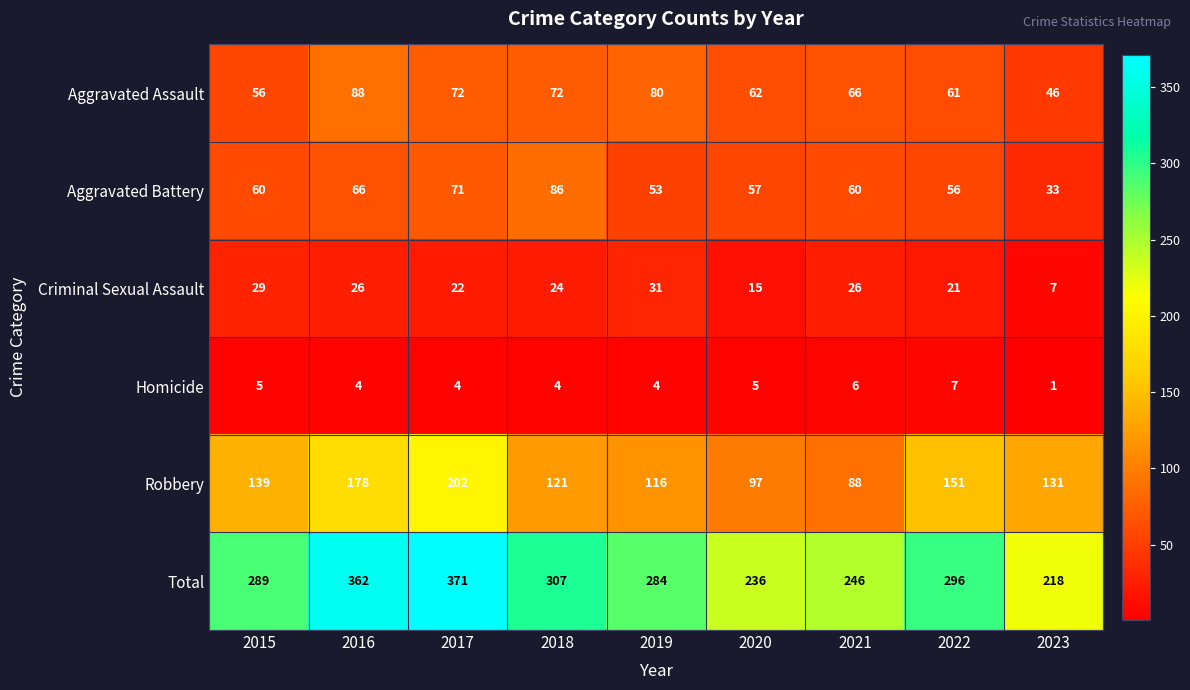

Count the number of data series in this chart.

6